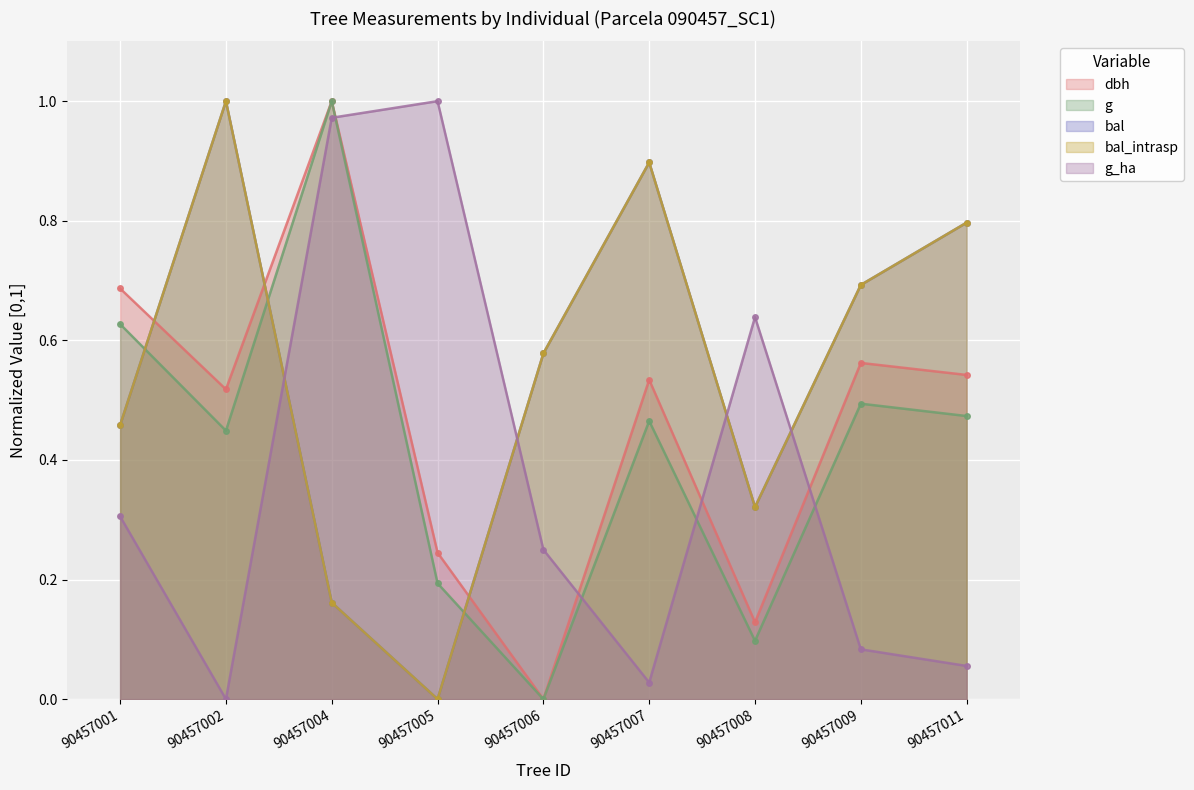

How many categories are shown in the chart?

9